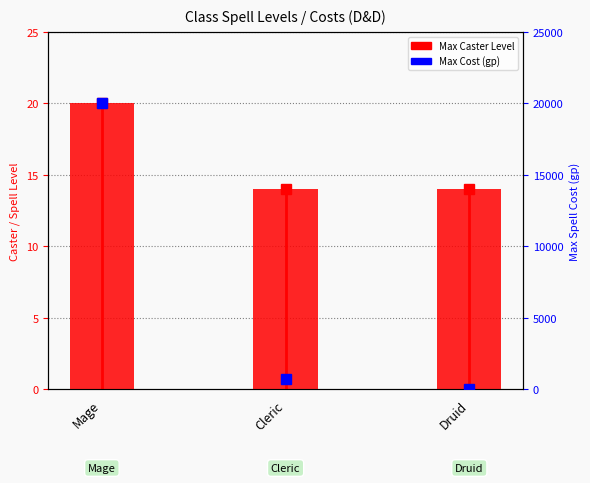

How many bars are there in total?

3